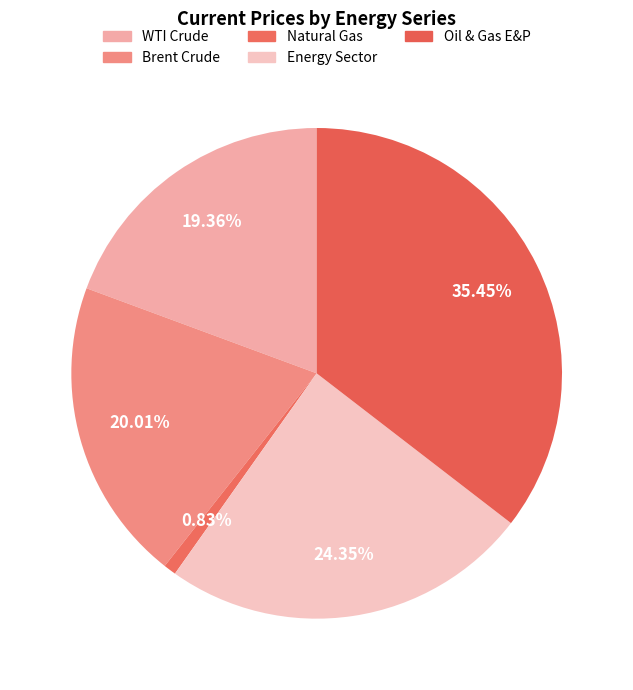

Which category has the biggest portion of the pie?

Oil & Gas E&P